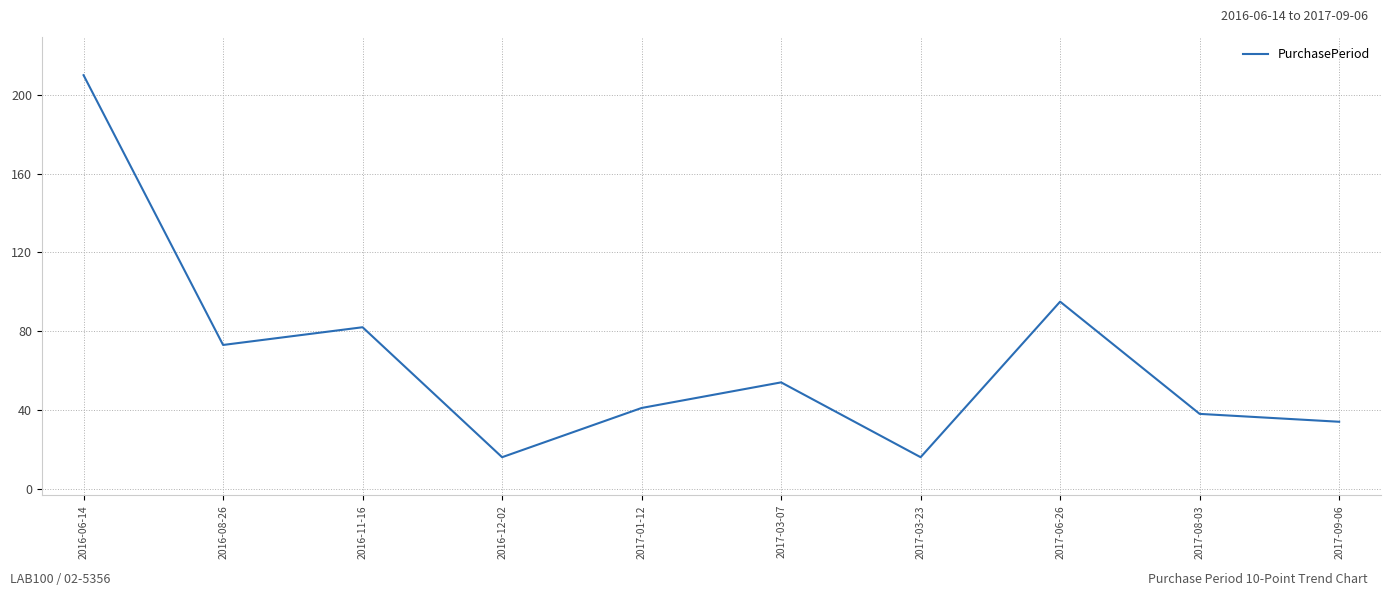

What is the smallest value displayed?

16